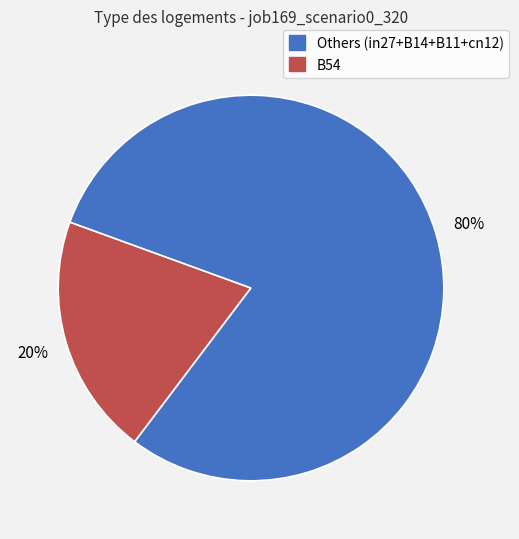

Is there any slice that represents more than half of the pie?

Yes